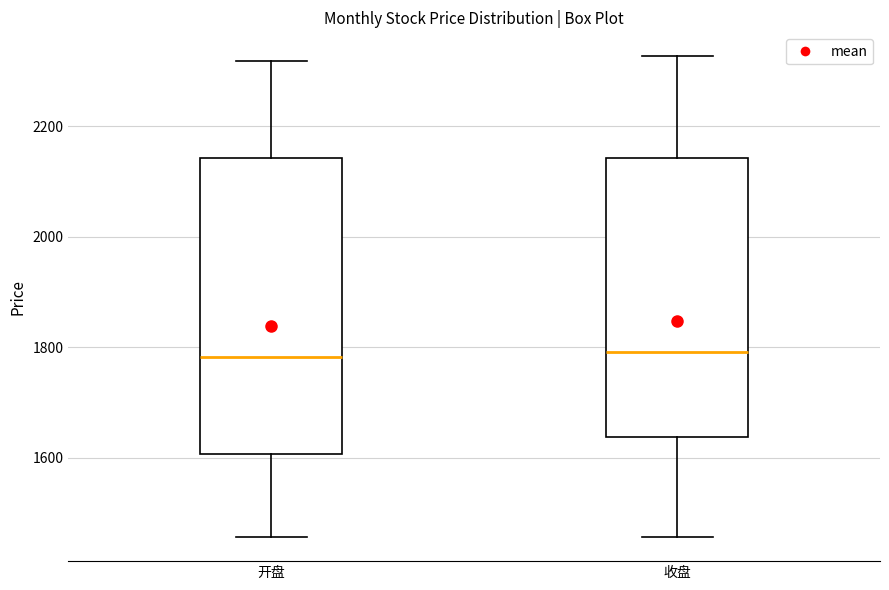

Reading left to right, read every box against the y-axis: the position of its median line, the range the box covers, and the ends of its whiskers. The values are not printed on the chart, so give them approximately, as read against the axis.

开盘: median 1780, box 1600 to 2140, whiskers 1460 to 2320
收盘: median 1800, box 1640 to 2140, whiskers 1460 to 2320